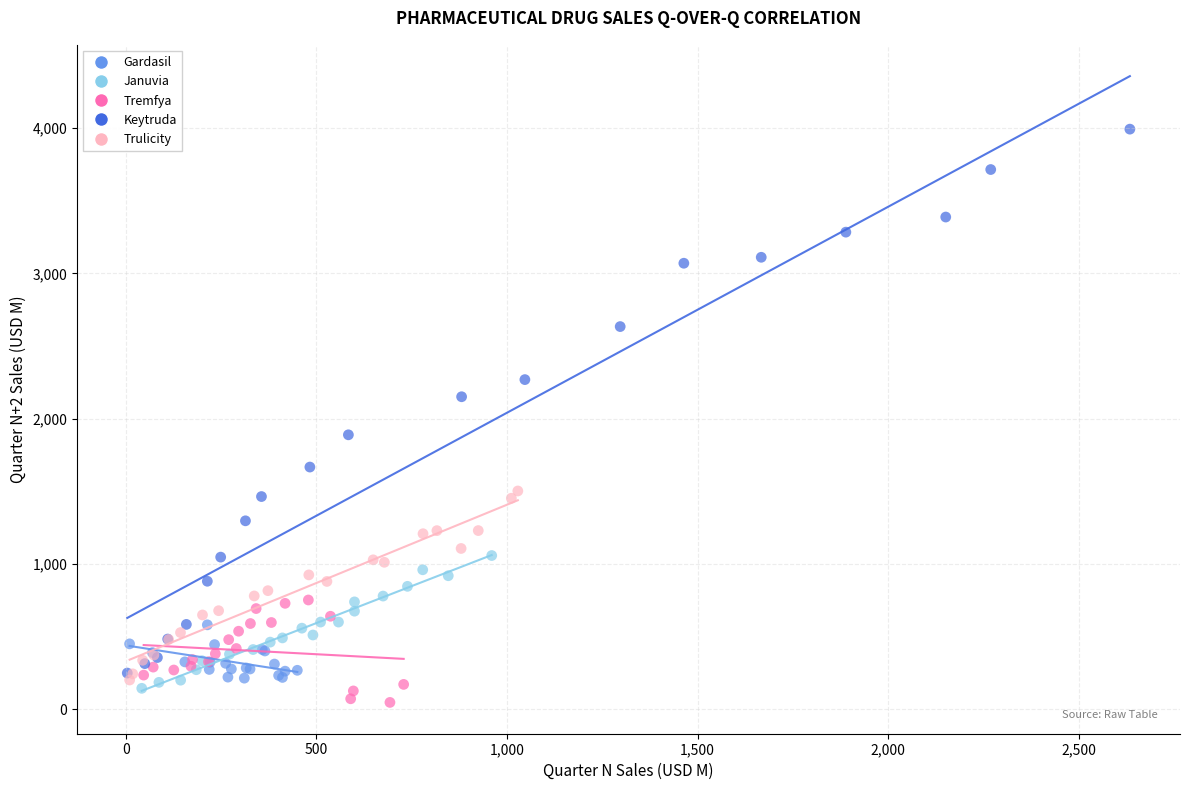

Which series has the largest Y range (max minus min)?

Keytruda